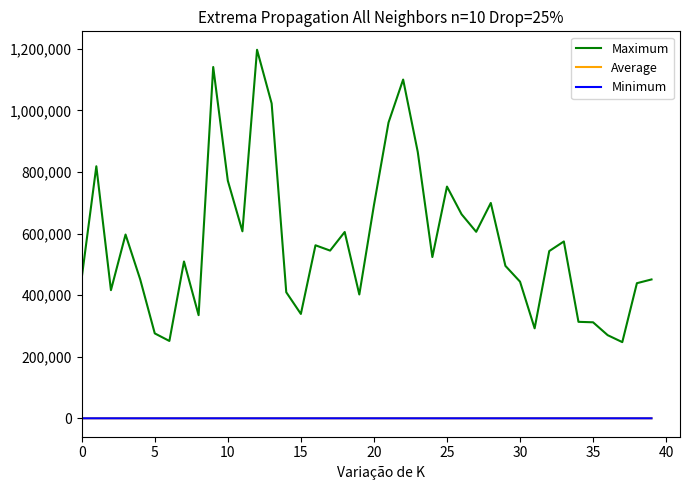

Which series has the largest total across all categories?

Maximum